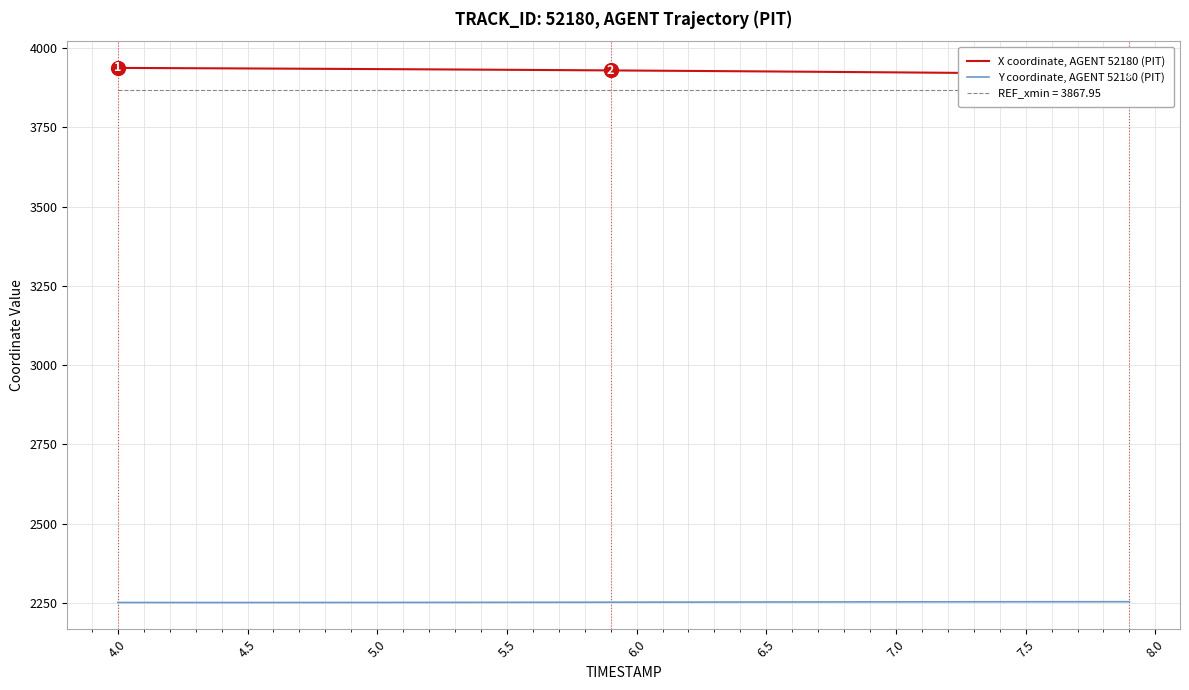

True or false: Y coordinate, AGENT 52180 (PIT) and X coordinate, AGENT 52180 (PIT) cross at least once.

False